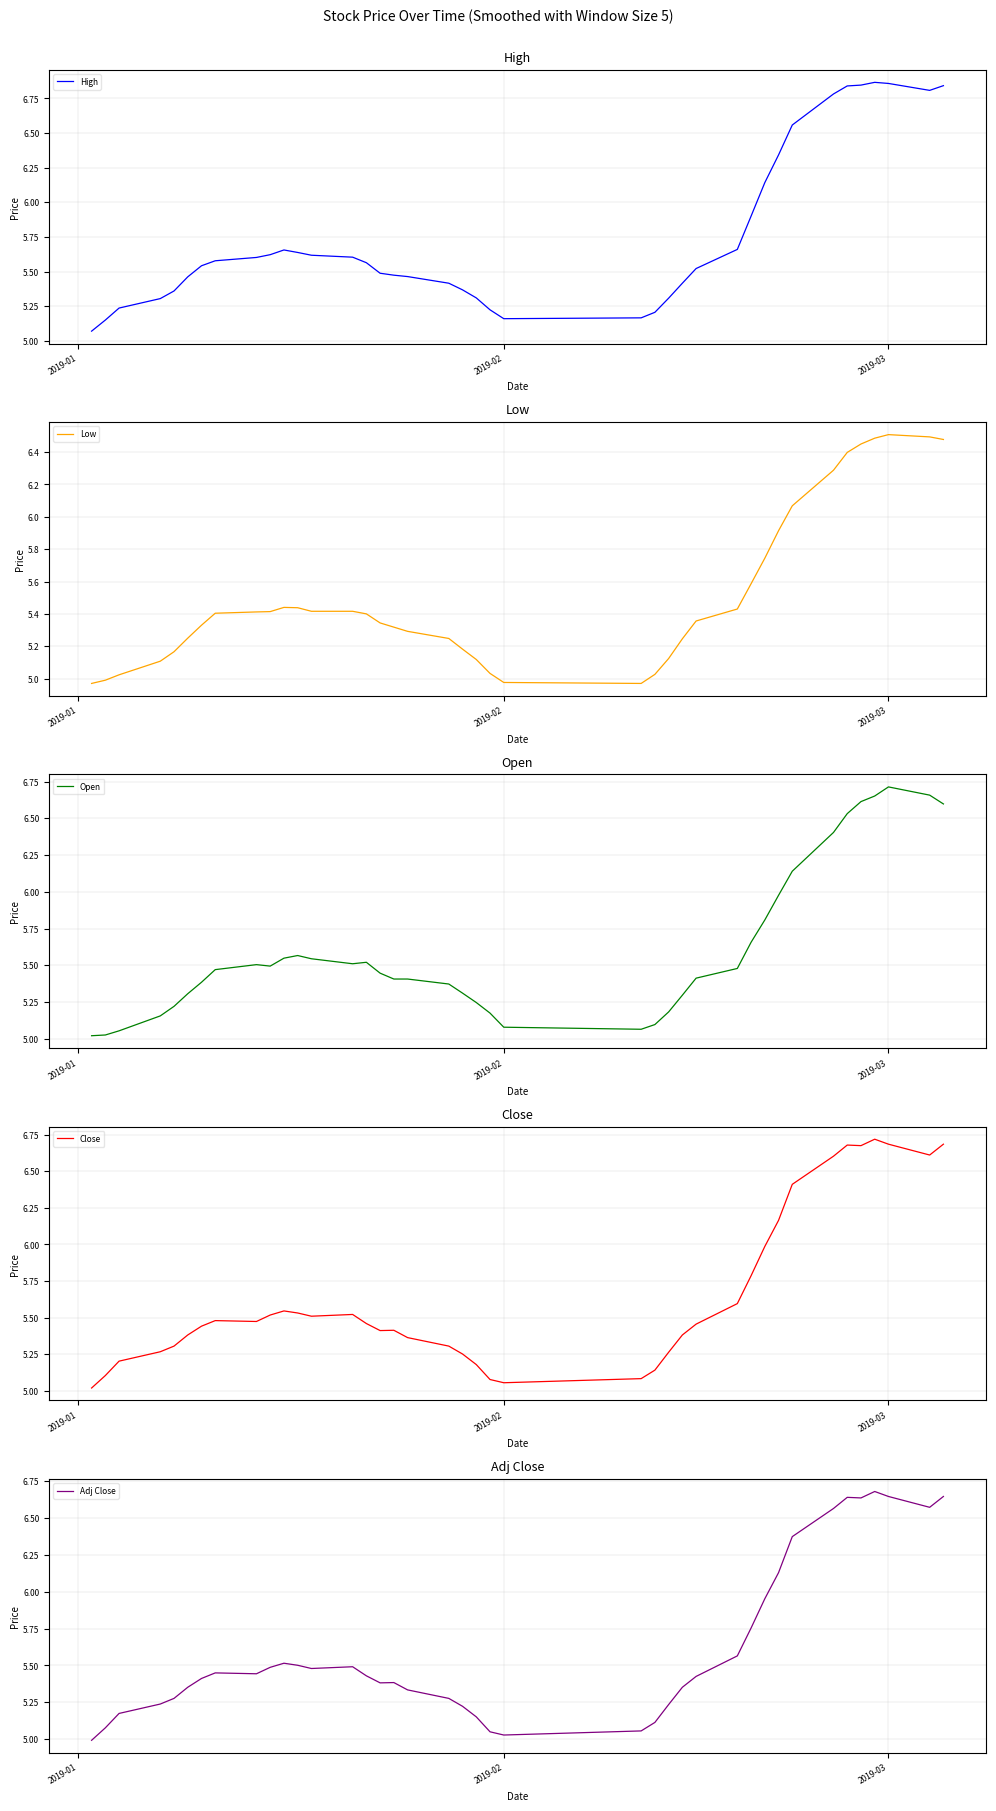

Reading right to left, list all the values displayed in this chart.

High: 6.8	6.8	6.9	6.9	6.8	6.8	6.8	6.6	6.3	6.1	5.9	5.7	5.5	5.4	5.3	5.2	5.2	5.2	5.2	5.3	5.4	5.4	5.5	5.5	5.5	5.6	5.6	5.6	5.6	5.7	5.6	5.6	5.6	5.5	5.5	5.4	5.3	5.2	5.2	5.1
Low: 6.5	6.5	6.5	6.5	6.5	6.4	6.3	6.1	5.9	5.7	5.6	5.4	5.4	5.2	5.1	5.0	5.0	5.0	5.0	5.1	5.2	5.2	5.3	5.3	5.3	5.4	5.4	5.4	5.4	5.4	5.4	5.4	5.4	5.3	5.3	5.2	5.1	5.0	5.0	5.0
Open: 6.6	6.7	6.7	6.7	6.6	6.5	6.4	6.1	6.0	5.8	5.7	5.5	5.4	5.3	5.2	5.1	5.1	5.1	5.2	5.2	5.3	5.4	5.4	5.4	5.4	5.5	5.5	5.5	5.6	5.5	5.5	5.5	5.5	5.4	5.3	5.2	5.2	5.1	5.0	5.0
Close: 6.7	6.6	6.7	6.7	6.7	6.7	6.6	6.4	6.2	6.0	5.8	5.6	5.5	5.4	5.3	5.1	5.1	5.1	5.1	5.2	5.3	5.3	5.4	5.4	5.4	5.5	5.5	5.5	5.5	5.5	5.5	5.5	5.5	5.4	5.4	5.3	5.3	5.2	5.1	5.0
Adj Close: 6.6	6.6	6.6	6.7	6.6	6.6	6.6	6.4	6.1	6.0	5.8	5.6	5.4	5.4	5.2	5.1	5.1	5.0	5.0	5.2	5.2	5.3	5.3	5.4	5.4	5.4	5.5	5.5	5.5	5.5	5.5	5.4	5.4	5.4	5.4	5.3	5.2	5.2	5.1	5.0